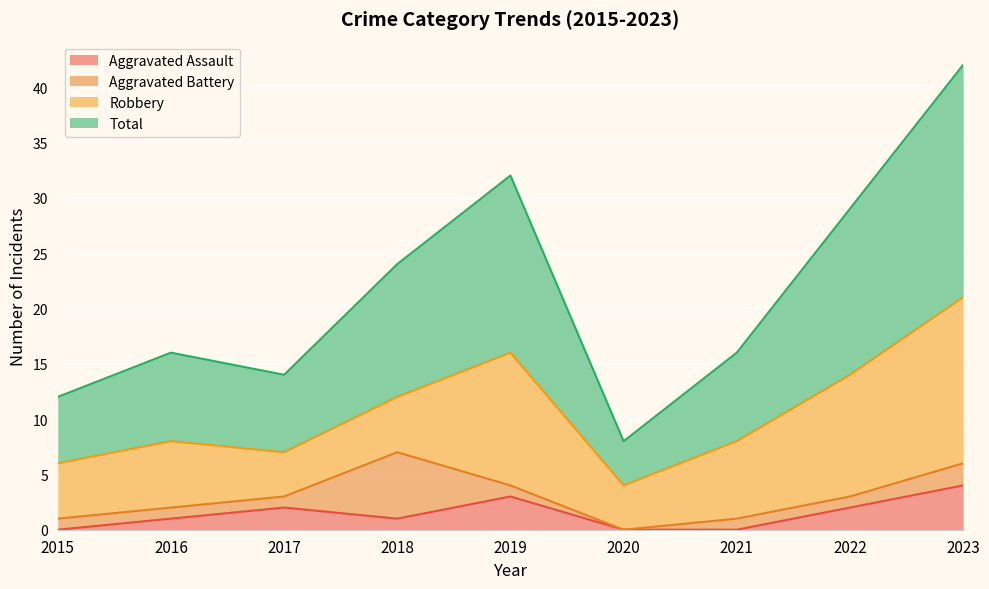

The Aggravated Assault series shows 4 at 2023. True or false?

True